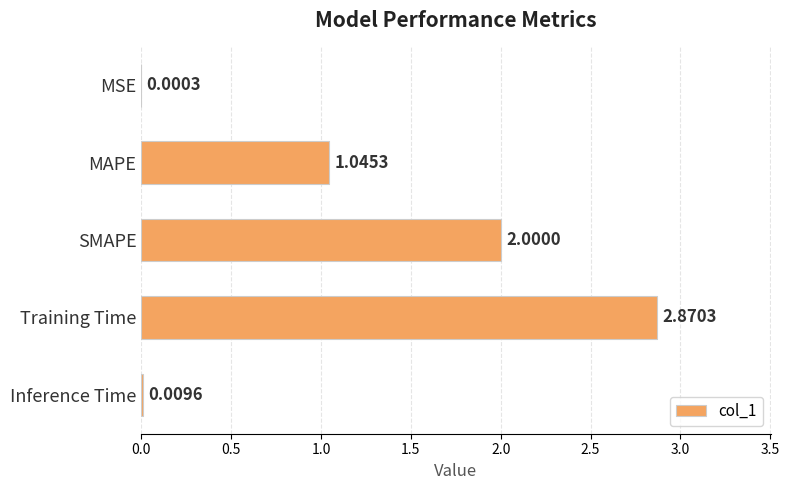

At which label is the value closest to 1?

MAPE